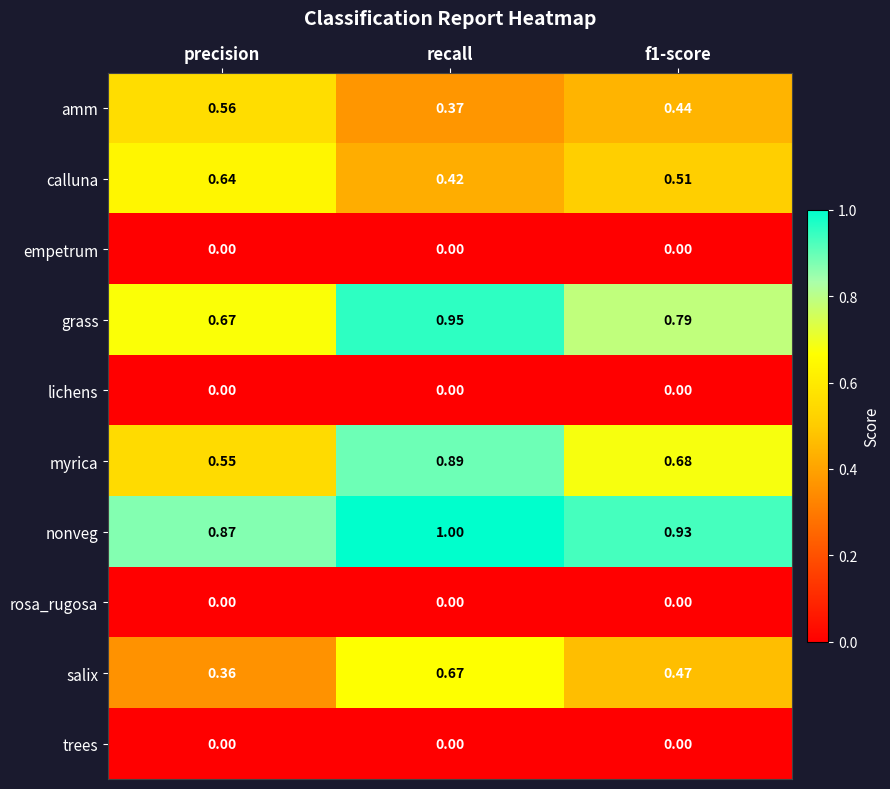

Which series has the largest total across all categories?

nonveg